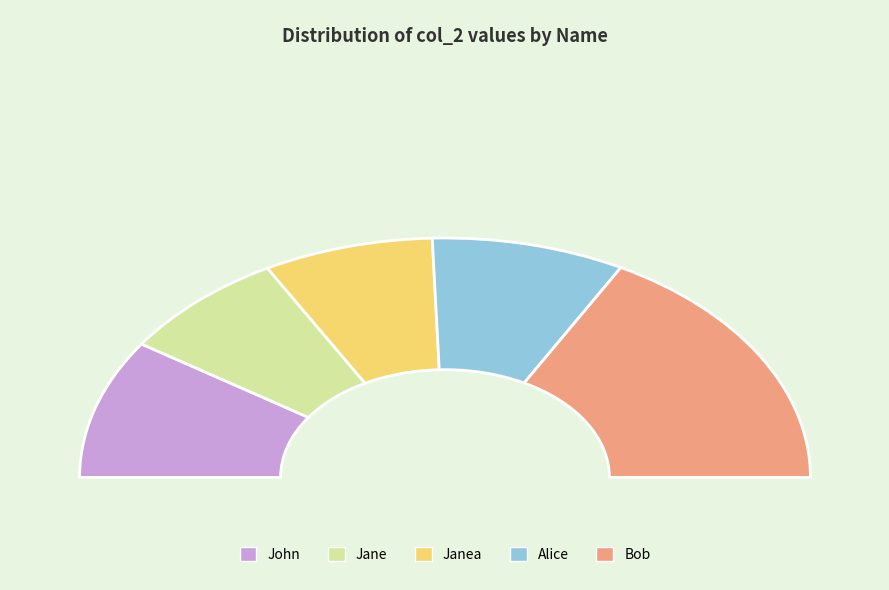

To the nearest percent, what is the average slice percentage?

20%